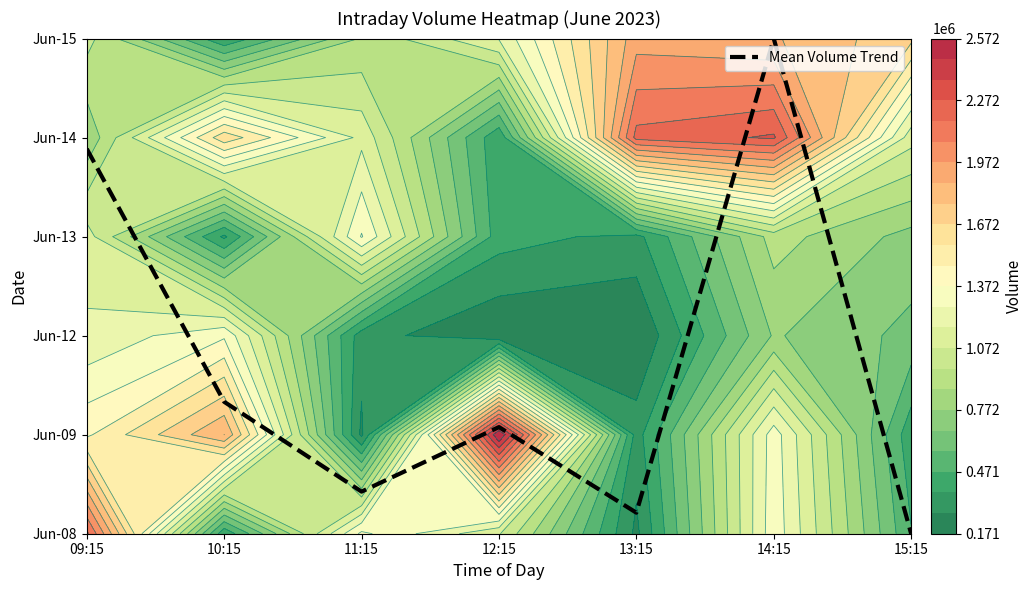

Reading left to right, what are all the values shown in this chart?

3.9	1.3	0.4	1.1	0.2	5.0	0.0